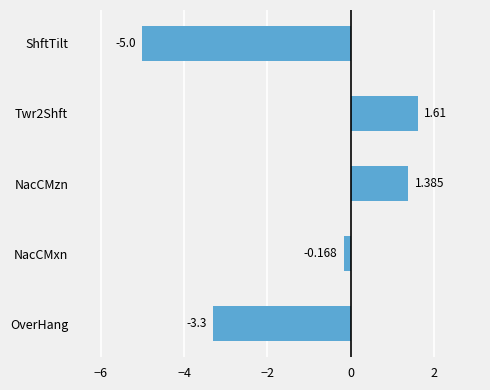

At which label is the value closest to -1?

NacCMxn